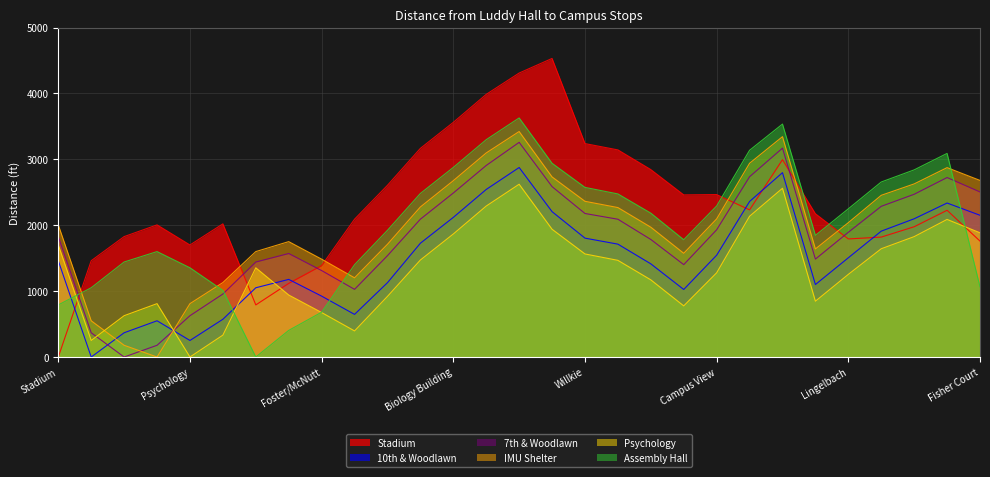

What is the label of the 28th point from the left?

Balfour